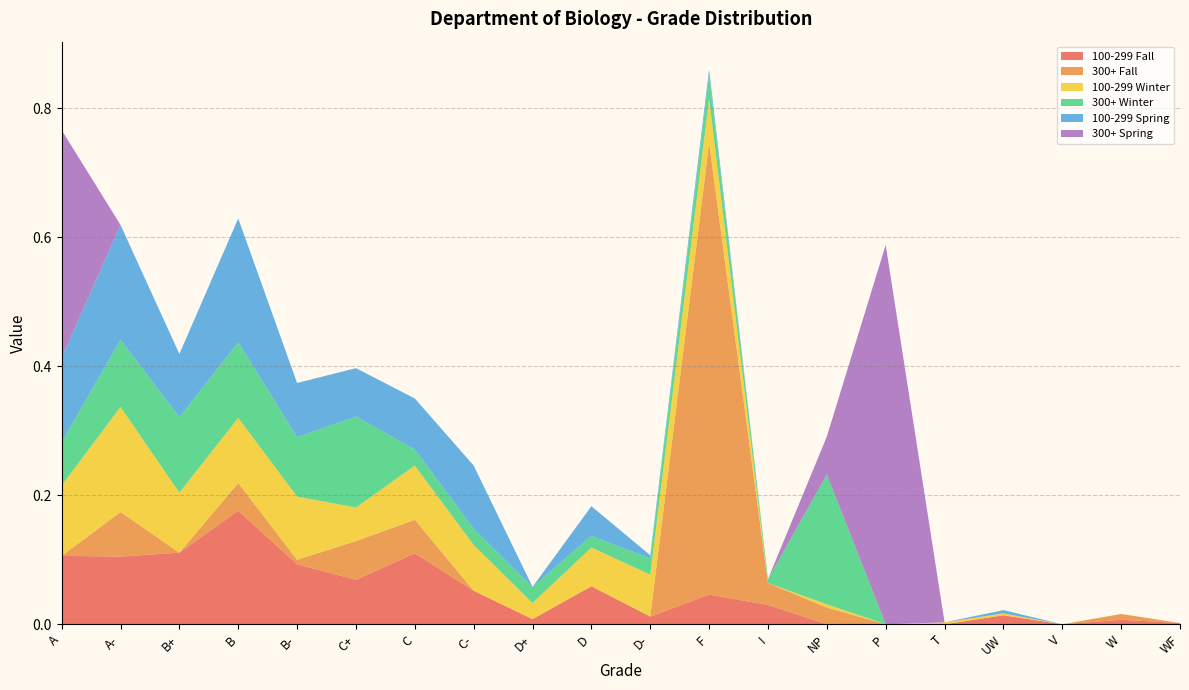

Reading left to right, extract all data points from this chart.

100-299 Fall: 0.1	0.1	0.1	0.2	0.1	0.1	0.1	0.1	0.0	0.1	0.0	0.0	0.0	0.0	0.0	0.0	0.0	0.0	0.0	0.0
300+ Fall: 0.0	0.1	0.0	0.0	0.0	0.1	0.1	0.0	0.0	0.0	0.0	0.7	0.0	0.0	0.0	0.0	0.0	0.0	0.0	0.0
100-299 Winter: 0.1	0.2	0.1	0.1	0.1	0.1	0.1	0.1	0.0	0.1	0.1	0.1	0.0	0.0	0.0	0.0	0.0	0.0	0.0	0.0
300+ Winter: 0.1	0.1	0.1	0.1	0.1	0.1	0.0	0.0	0.0	0.0	0.0	0.0	0.0	0.2	0.0	0.0	0.0	0.0	0.0	0.0
100-299 Spring: 0.1	0.2	0.1	0.2	0.1	0.1	0.1	0.1	0.0	0.0	0.0	0.0	0.0	0.0	0.0	0.0	0.0	0.0	0.0	0.0
300+ Spring: 0.4	0.0	0.0	0.0	0.0	0.0	0.0	0.0	0.0	0.0	0.0	0.0	0.0	0.1	0.6	0.0	0.0	0.0	0.0	0.0